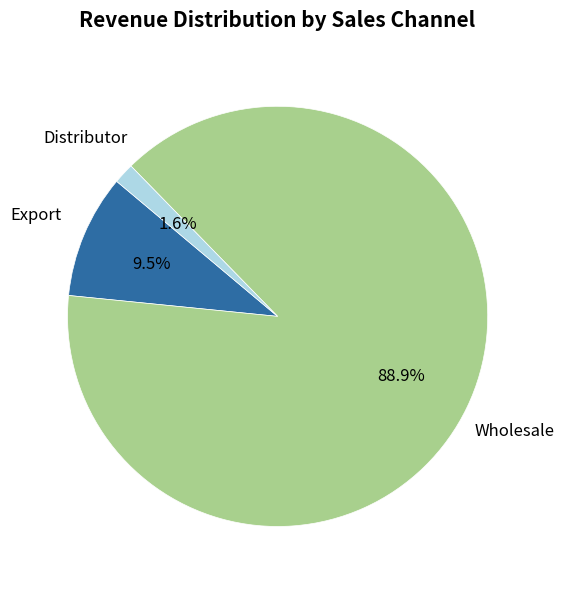

Is there a majority slice in this chart?

Yes